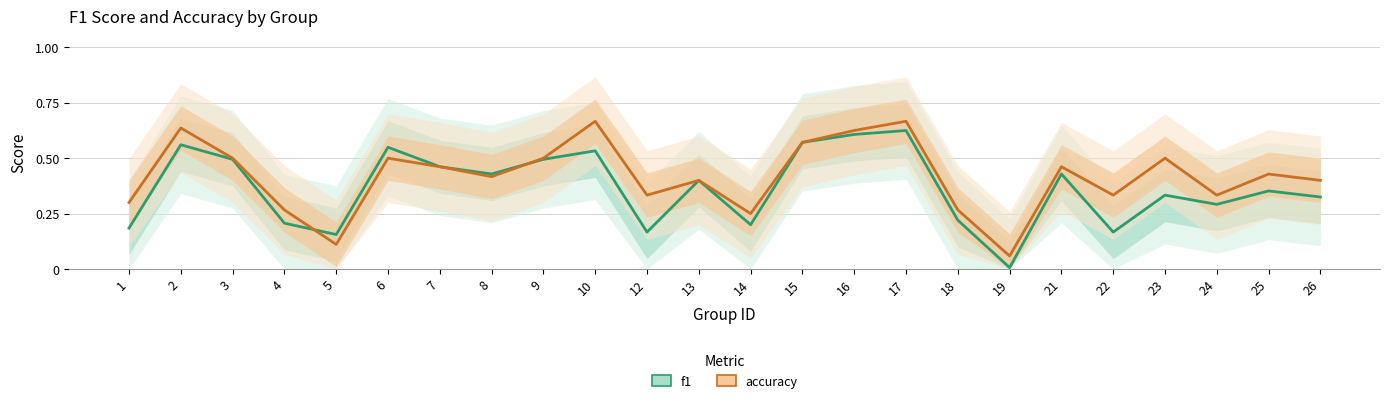

Reading right to left, what are all the values shown in this chart?

f1: 0.3	0.4	0.3	0.3	0.2	0.4	0.0	0.2	0.6	0.6	0.6	0.2	0.4	0.2	0.5	0.5	0.4	0.5	0.5	0.2	0.2	0.5	0.6	0.2
accuracy: 0.4	0.4	0.3	0.5	0.3	0.5	0.1	0.3	0.7	0.6	0.6	0.2	0.4	0.3	0.7	0.5	0.4	0.5	0.5	0.1	0.3	0.5	0.6	0.3